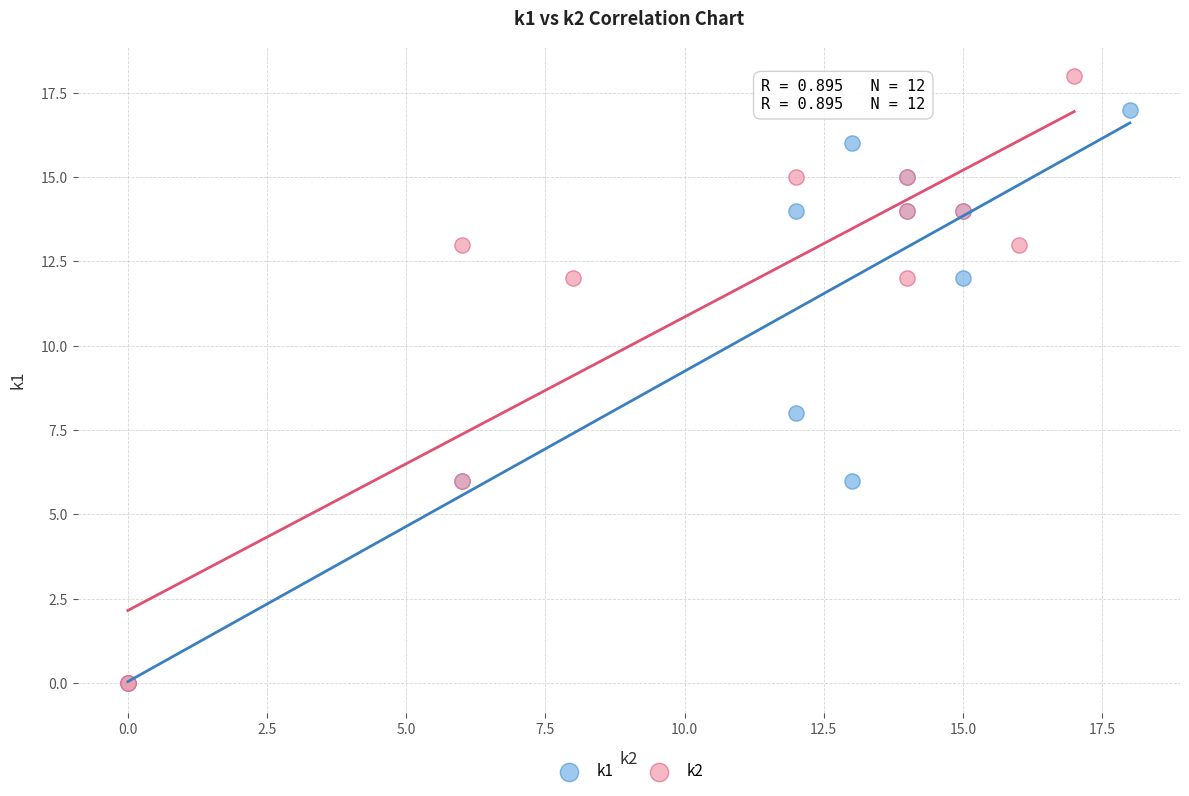

Which series has the largest Y range (max minus min)?

k2